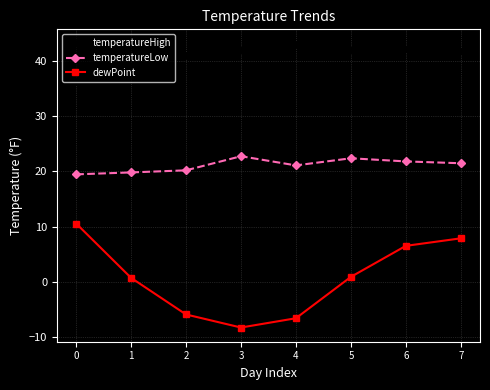

The temperatureLow series shows 20.2 at 2. True or false?

True